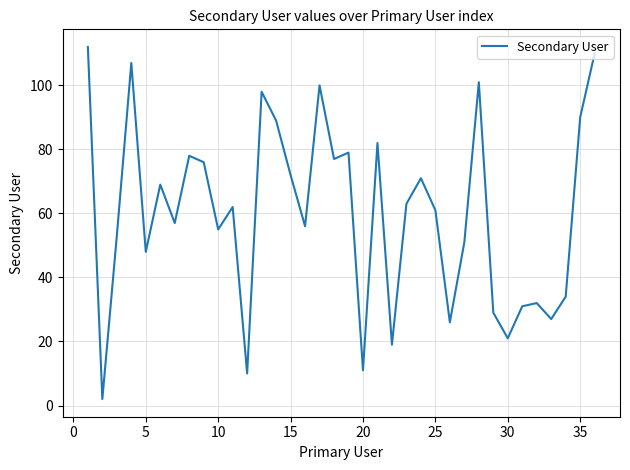

What is the difference between the maximum and minimum values?

110